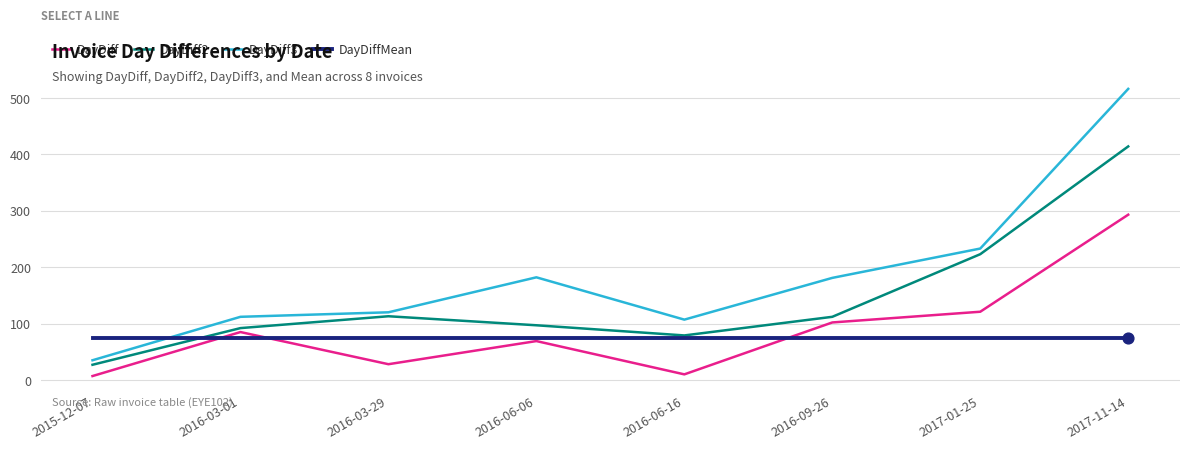

Is the value of DayDiffMean at 2016-06-06 greater than the value of DayDiff3 at 2016-09-26?

No